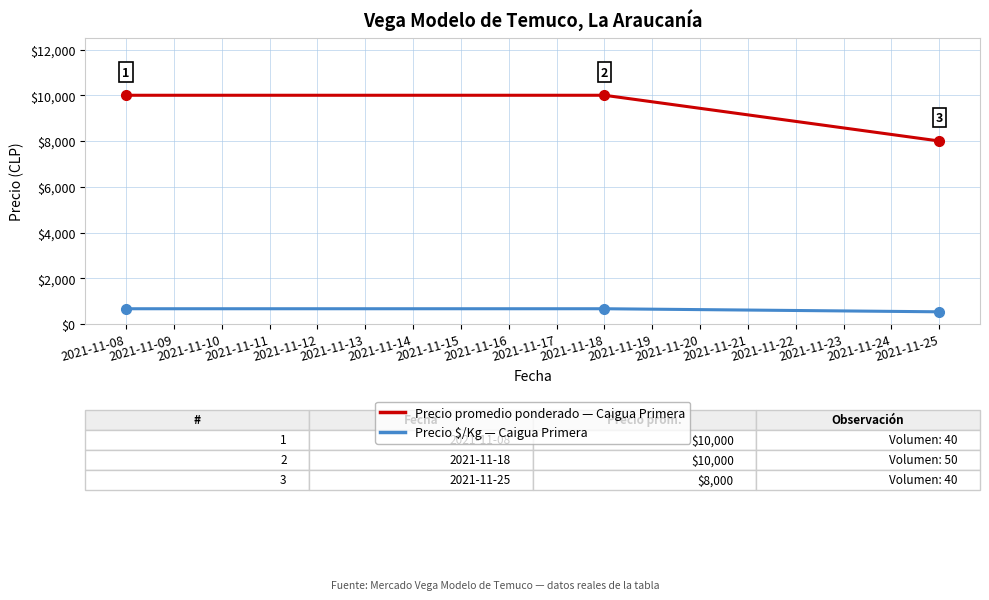

What is the total value across all series at 2021-11-18?

10667